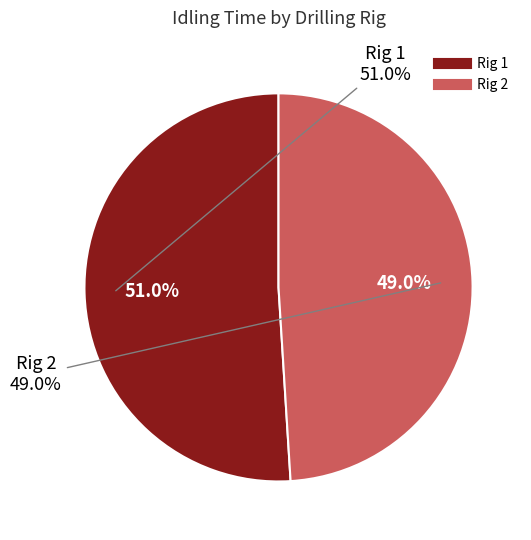

How many segments does this pie chart have?

2